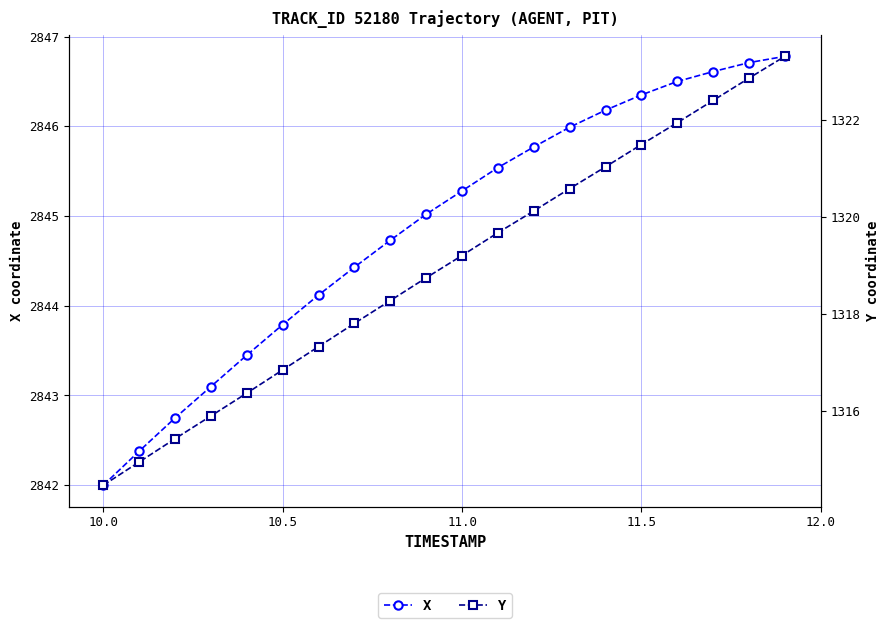

Is this an area chart (filled region under the line)?

No